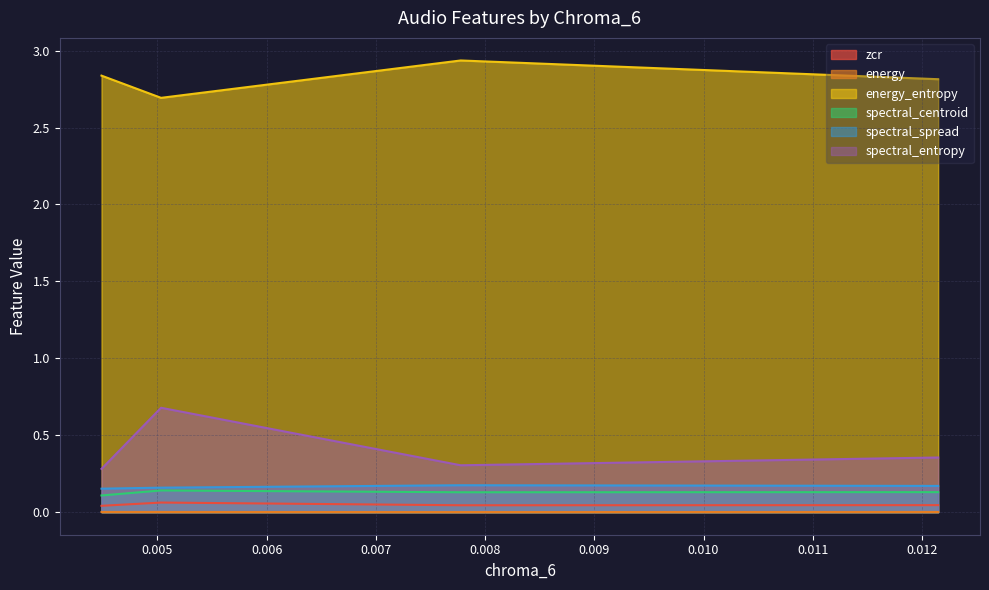

Reading left to right, list all the values displayed in this chart.

zcr: 0.0	0.1	0.0	0.0
energy: 0.0	0.0	0.0	0.0
energy_entropy: 2.8	2.7	2.9	2.8
spectral_centroid: 0.1	0.1	0.1	0.1
spectral_spread: 0.2	0.2	0.2	0.2
spectral_entropy: 0.3	0.7	0.3	0.4